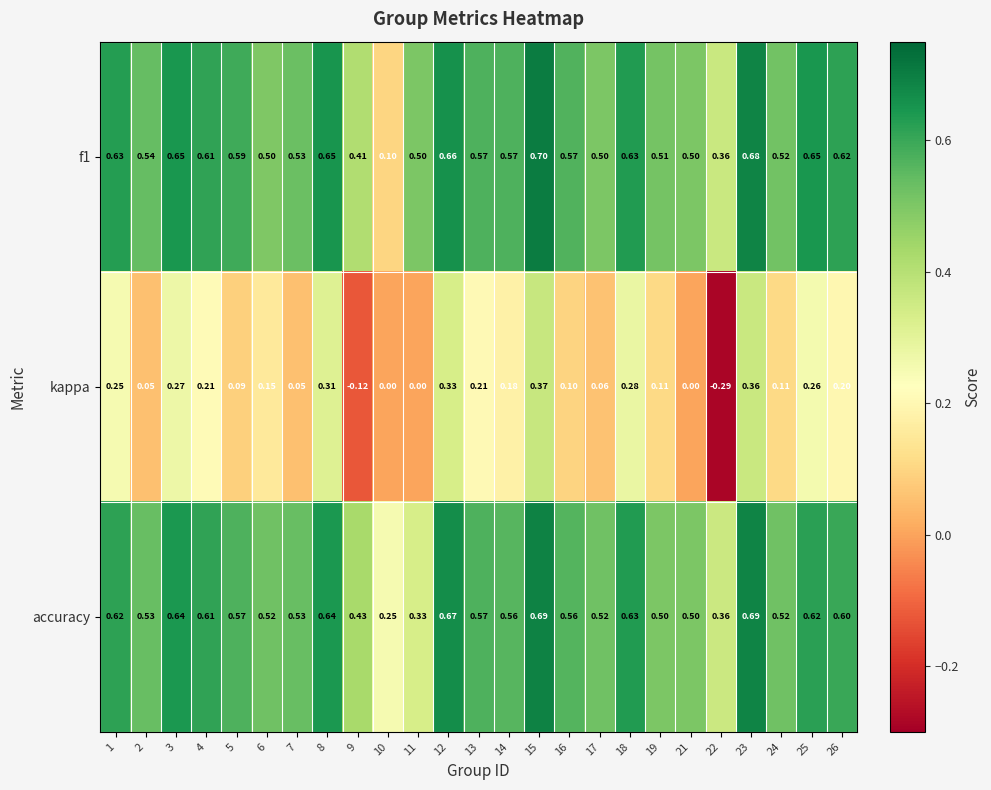

Is the value of accuracy at 9 greater than the value of f1 at 14?

No